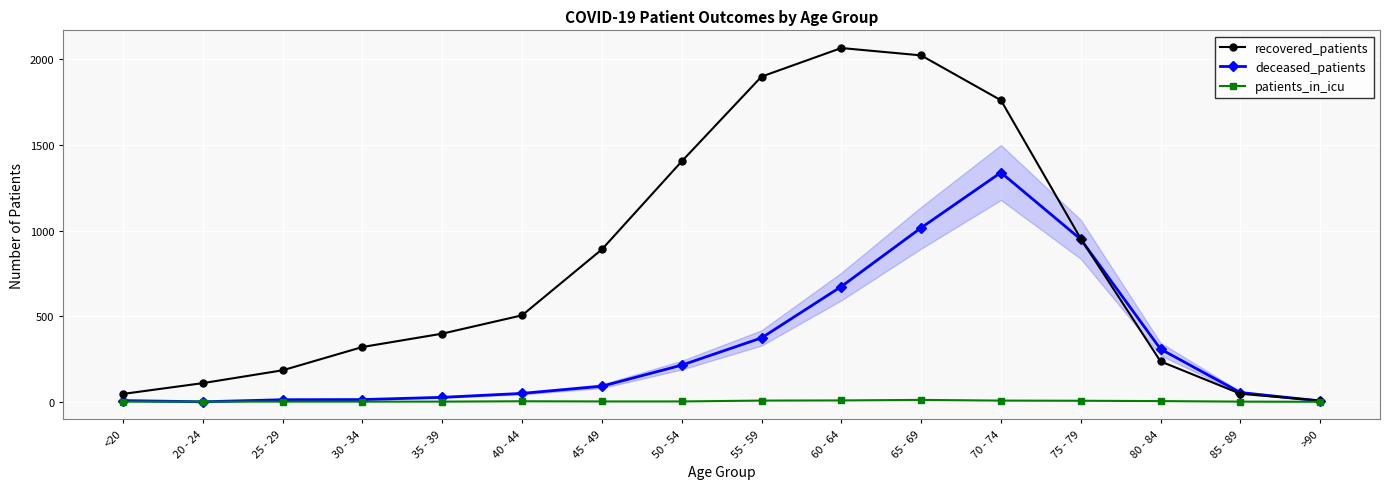

How many data points in recovered_patients are less than 505?

8